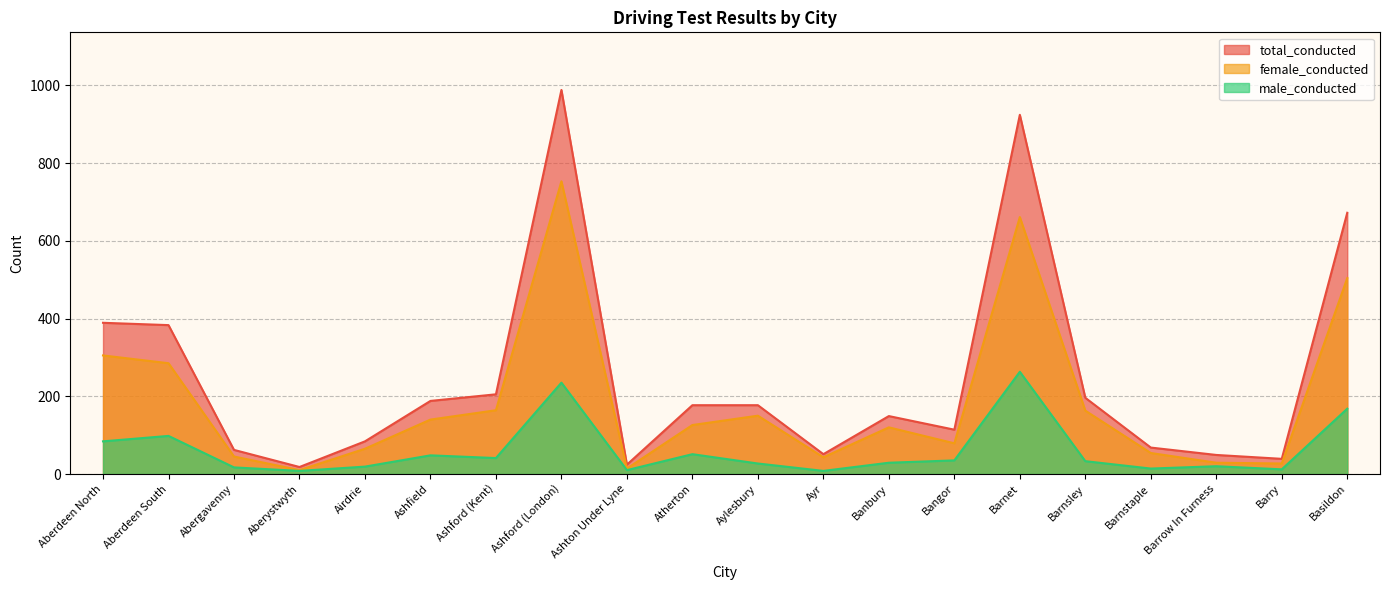

What is the sum of the male_conducted values at Aberdeen South and Barnet?

361